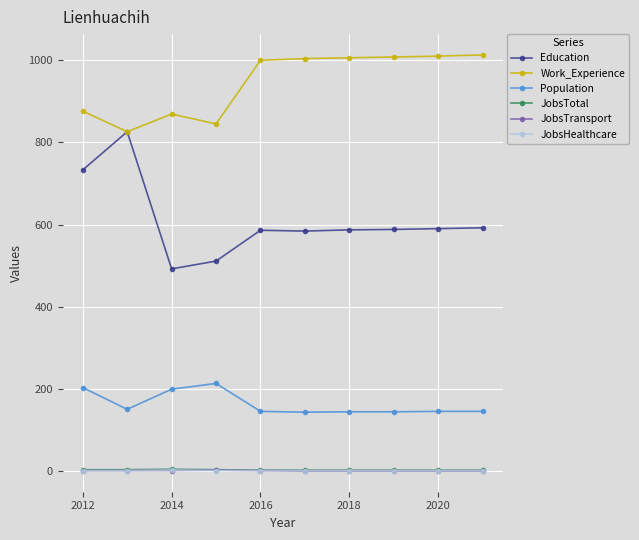

At how many categories does at least one series exceed 675?

10